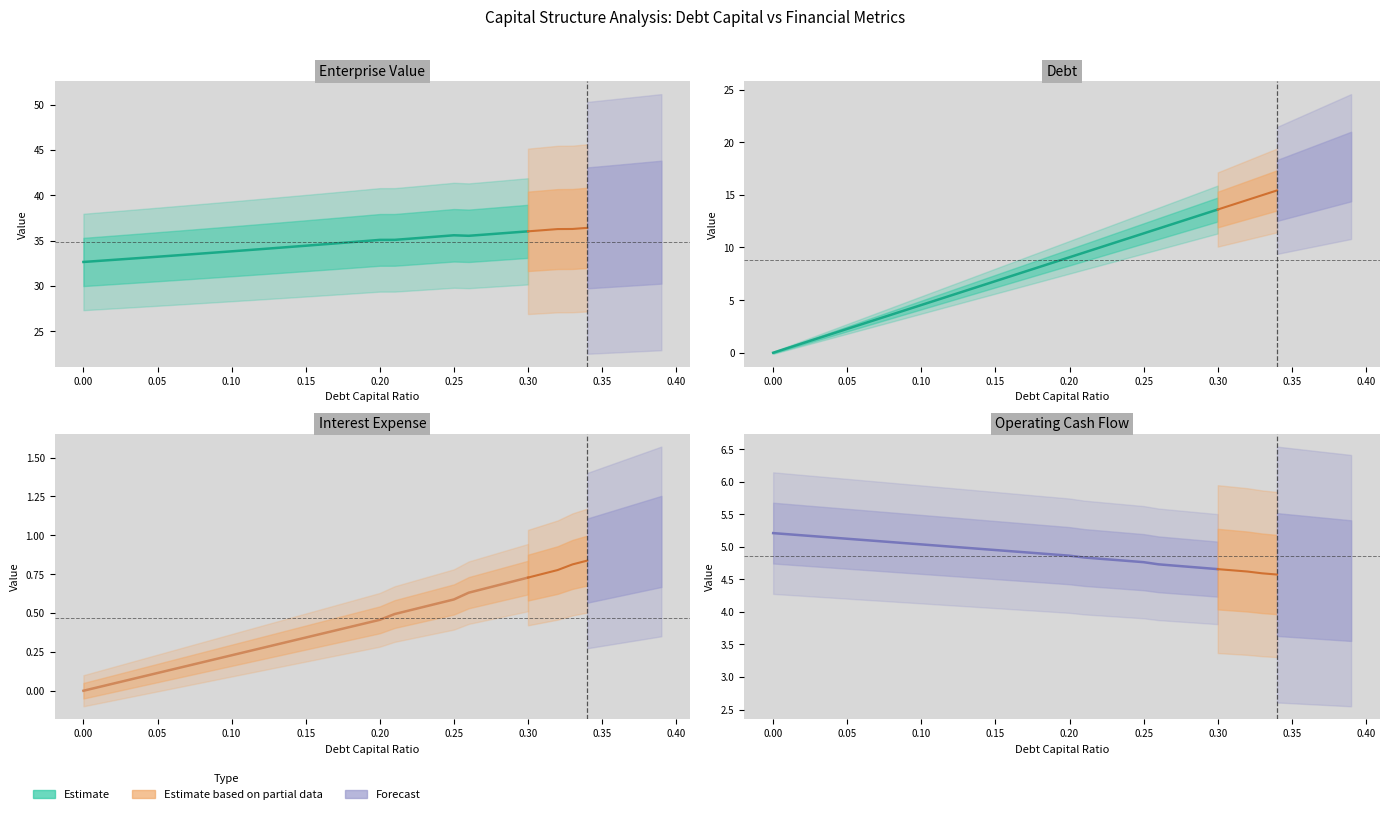

What is the difference between the maximum and minimum values in the enterprise_value series?

4.4